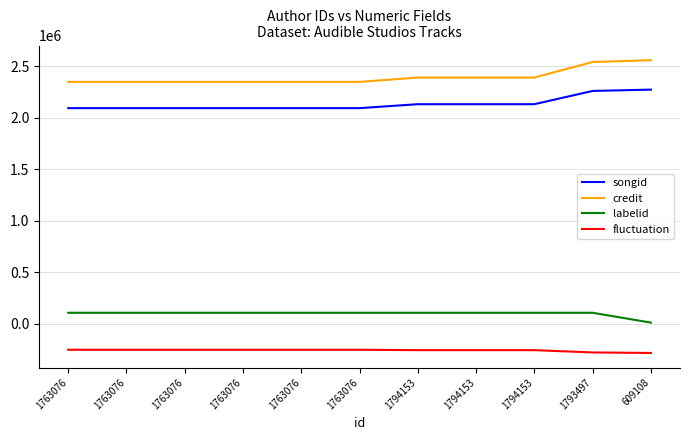

Is this an area chart (filled region under the line)?

No